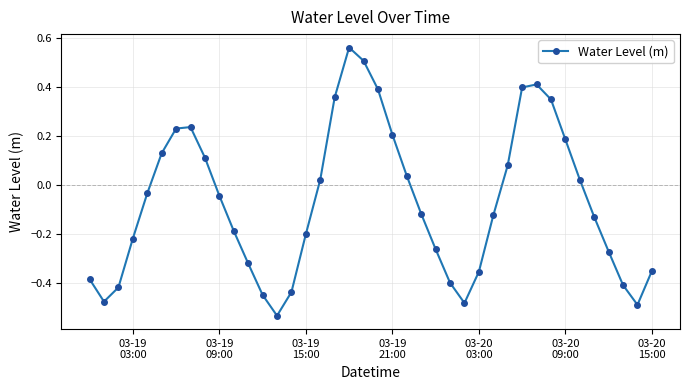

Does the chart have visible grid lines?

Yes